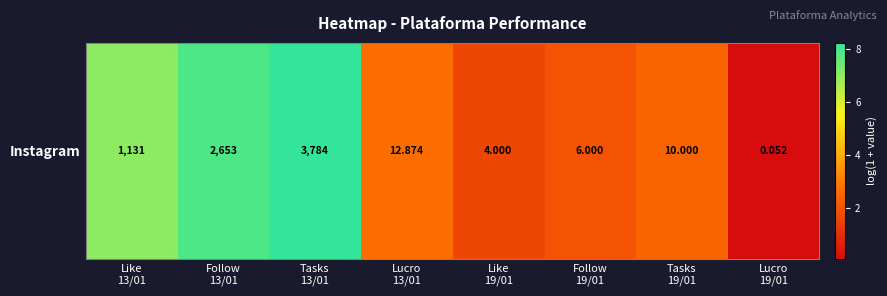

Which label corresponds to the largest value in the chart?

Tasks
13/01